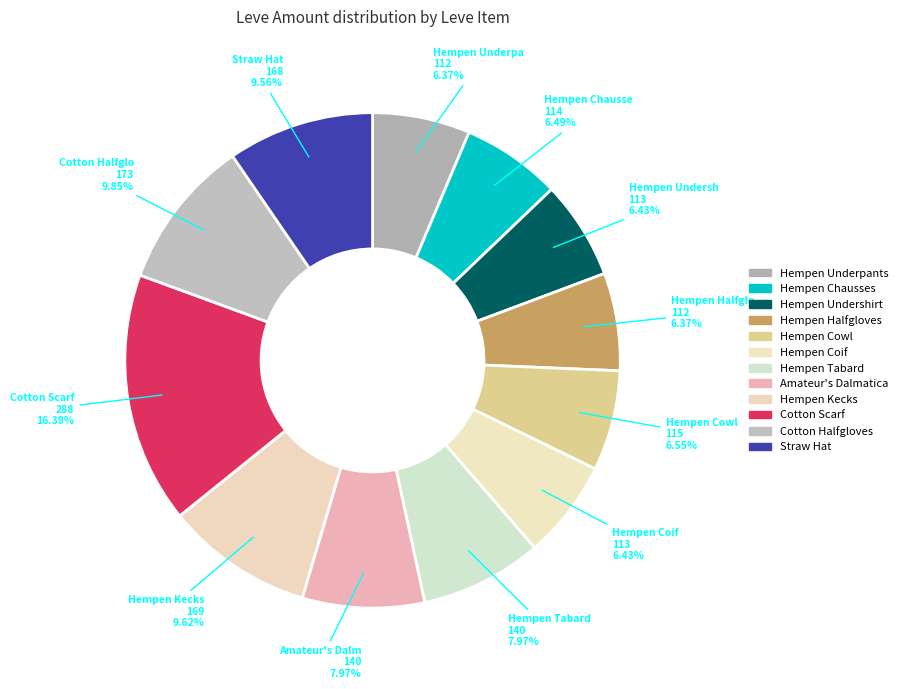

Does Amateur's Dalmatica account for over 50% of the chart?

No